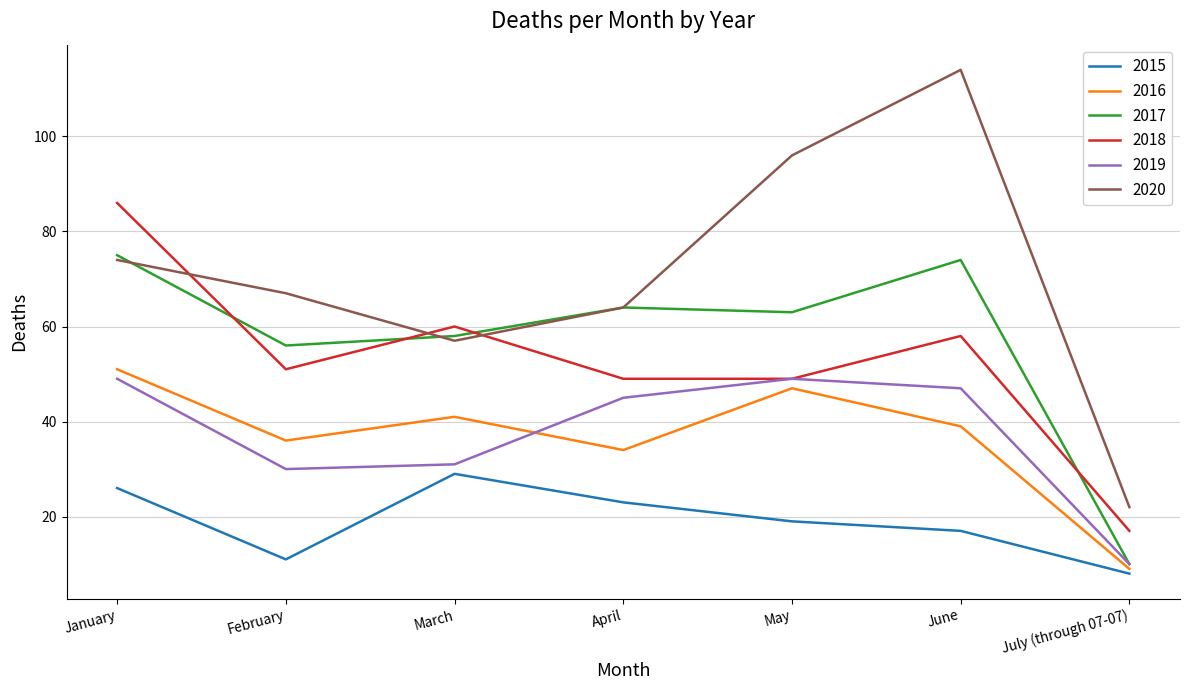

Reading right to left, what are all the values shown in this chart?

2015: July (through 07-07)=8	June=17	May=19	April=23	March=29	February=11	January=26
2016: July (through 07-07)=9	June=39	May=47	April=34	March=41	February=36	January=51
2017: July (through 07-07)=10	June=74	May=63	April=64	March=58	February=56	January=75
2018: July (through 07-07)=17	June=58	May=49	April=49	March=60	February=51	January=86
2019: July (through 07-07)=10	June=47	May=49	April=45	March=31	February=30	January=49
2020: July (through 07-07)=22	June=114	May=96	April=64	March=57	February=67	January=74